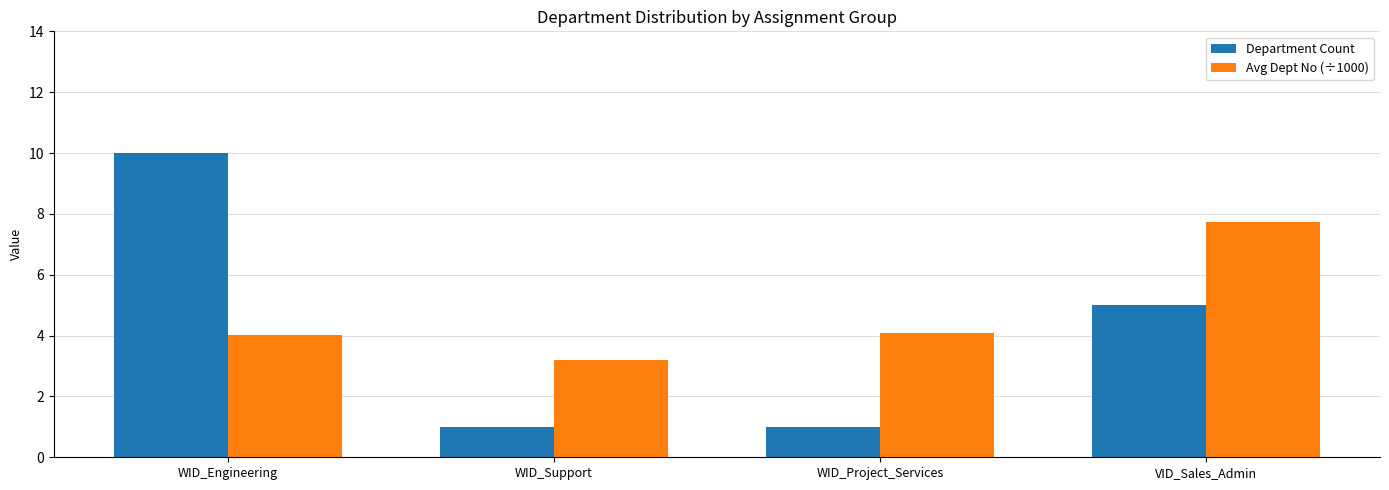

Reading left to right, what are all the values shown in this chart?

Department Count: 10.0	1.0	1.0	5.0
Avg Dept No (÷1000): 4.0	3.2	4.1	7.7